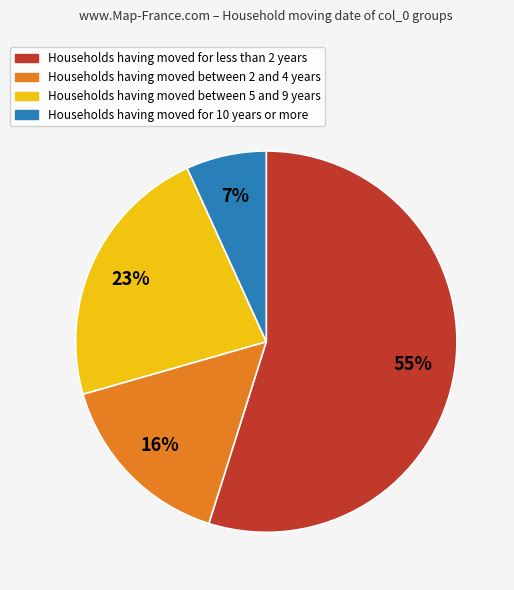

Does any single category account for the majority?

Yes